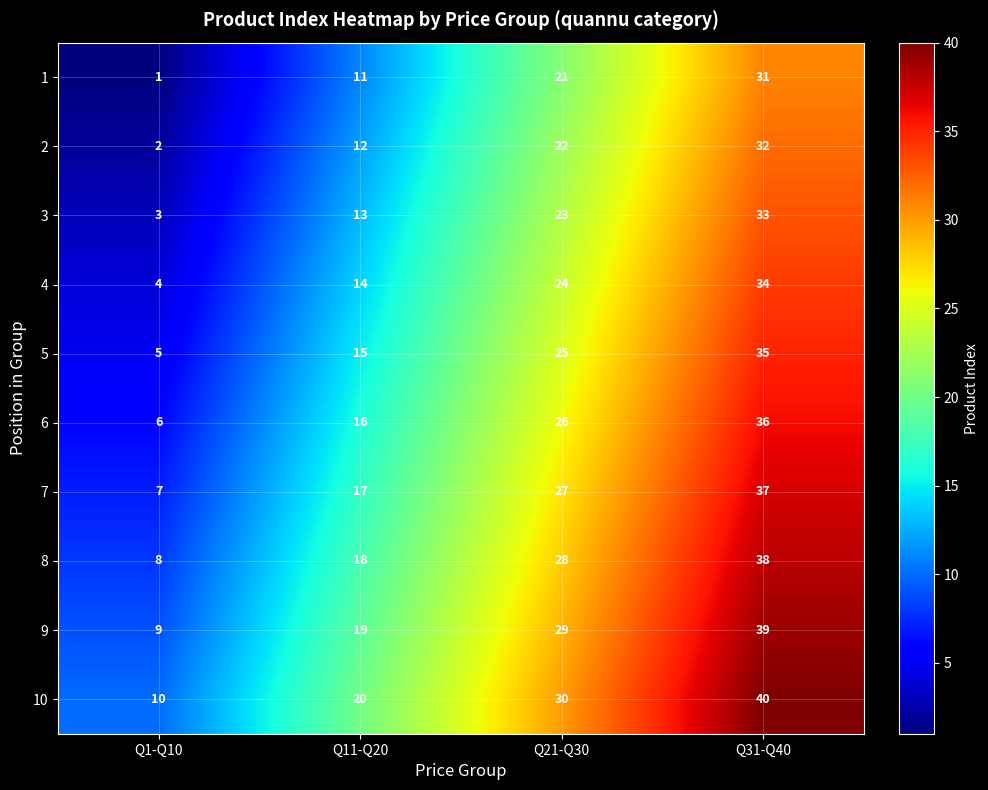

What is the difference between the 2 values at Q1-Q10 and Q11-Q20?

10